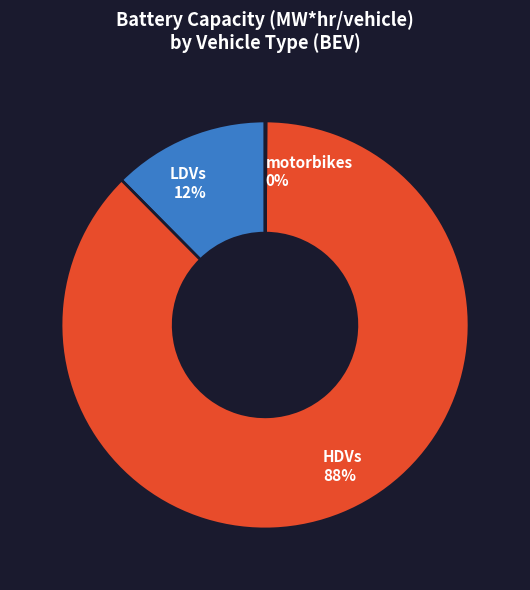

Is it true that HDVs is 99% of the pie?

False